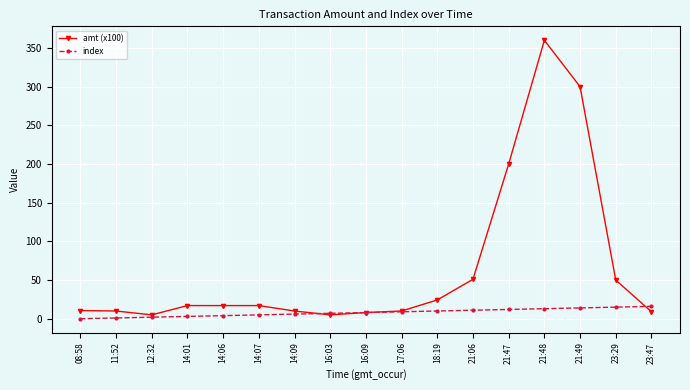

Which series has the largest range (max minus min)?

amt (x100)